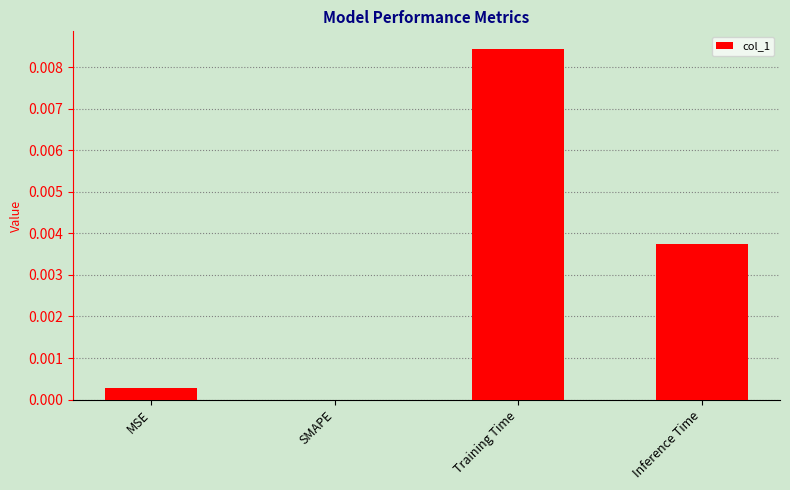

Between Inference Time and MSE, which is larger?

Inference Time